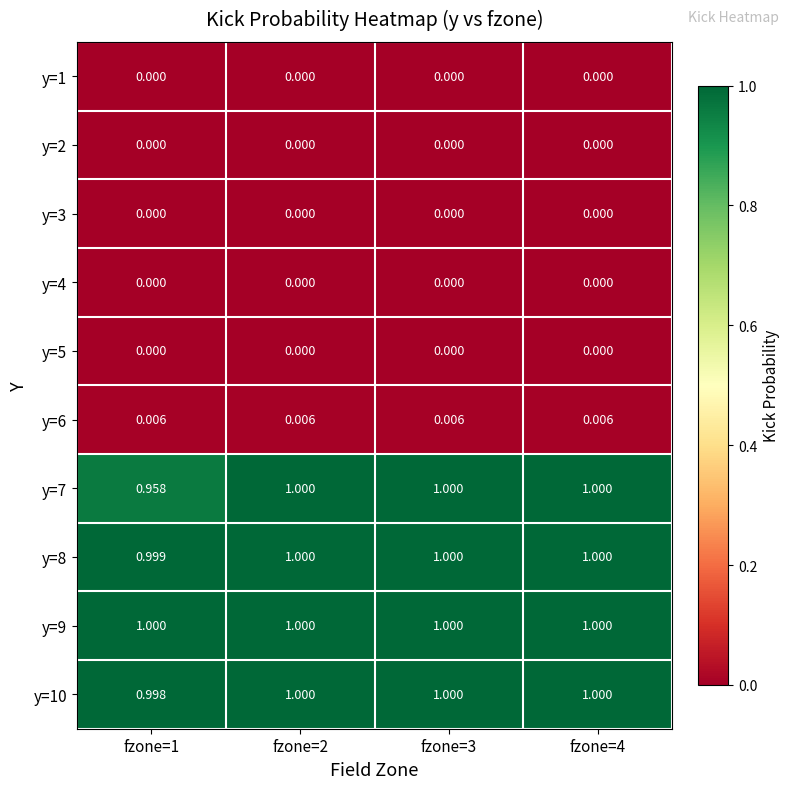

How many series are shown in this chart?

10